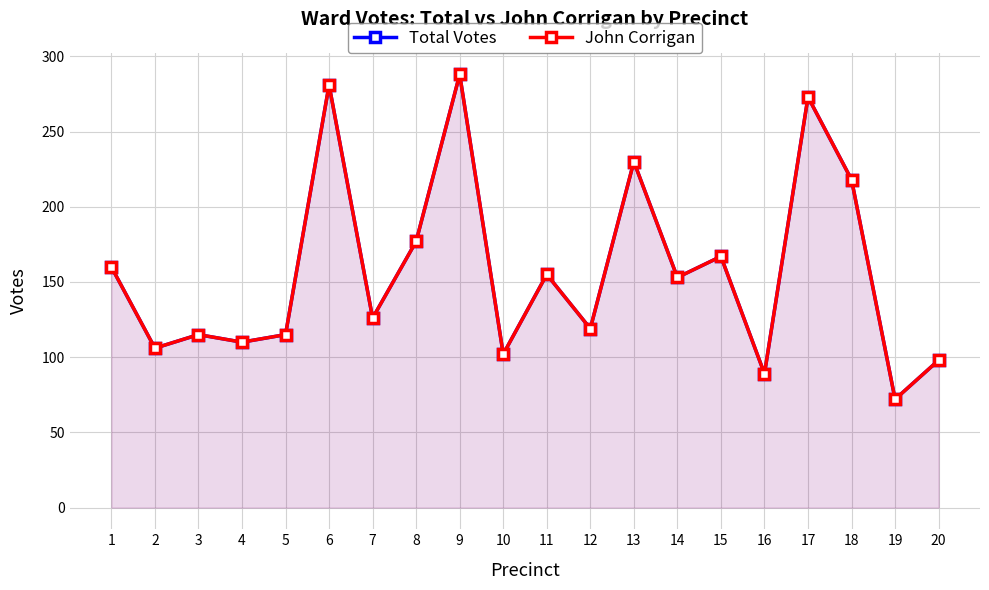

What is the difference between the second highest and minimum values in the Total Votes series?

209